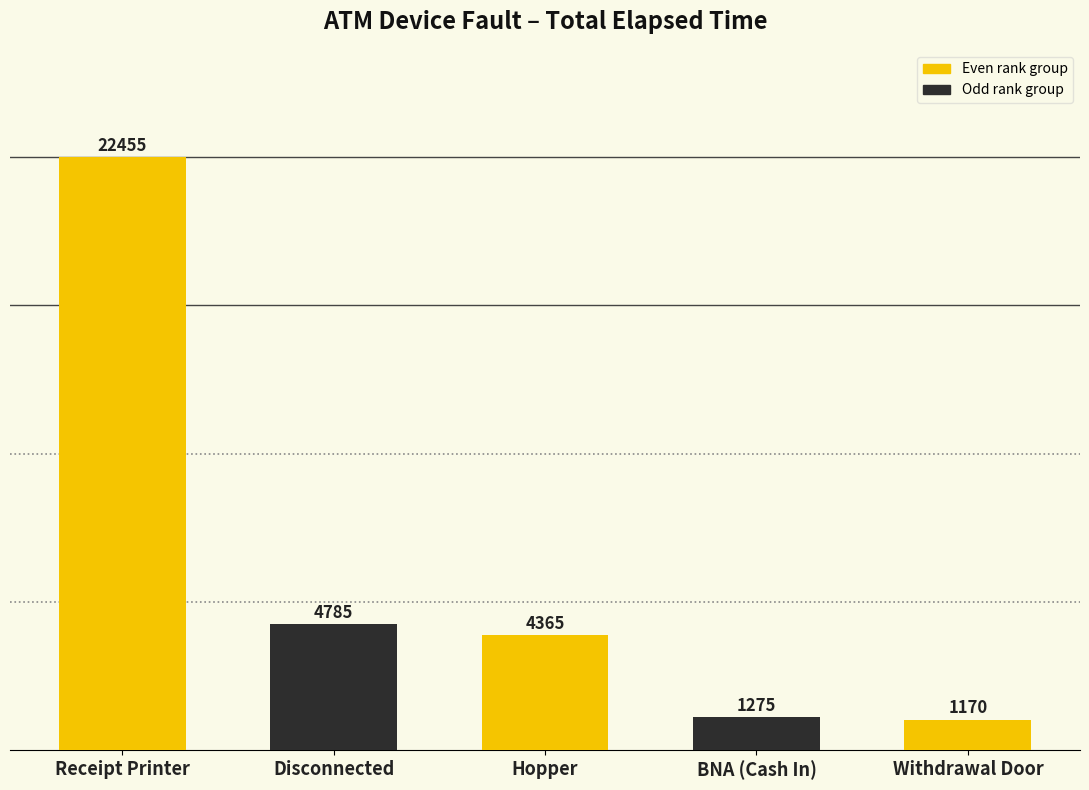

What is the approximate value at Receipt Printer, to the nearest 50?

22450